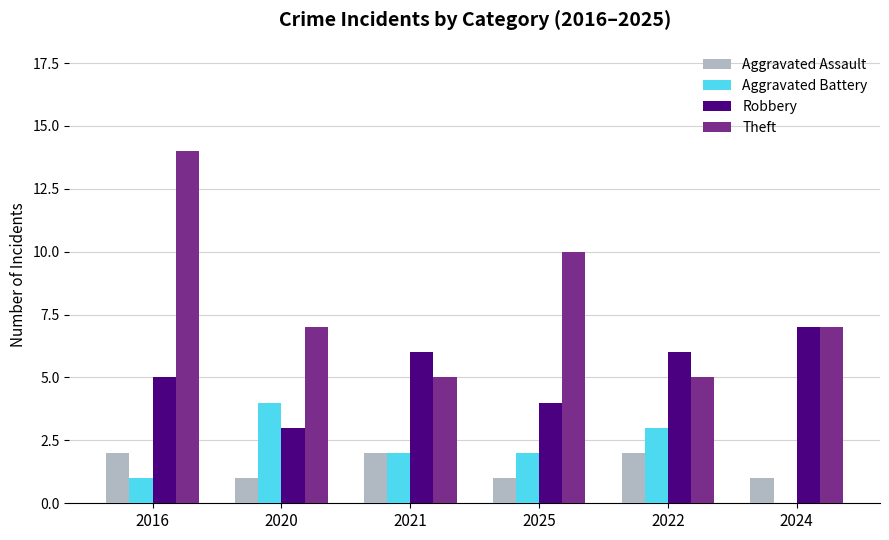

Which category has the highest value in the Robbery series?

2024